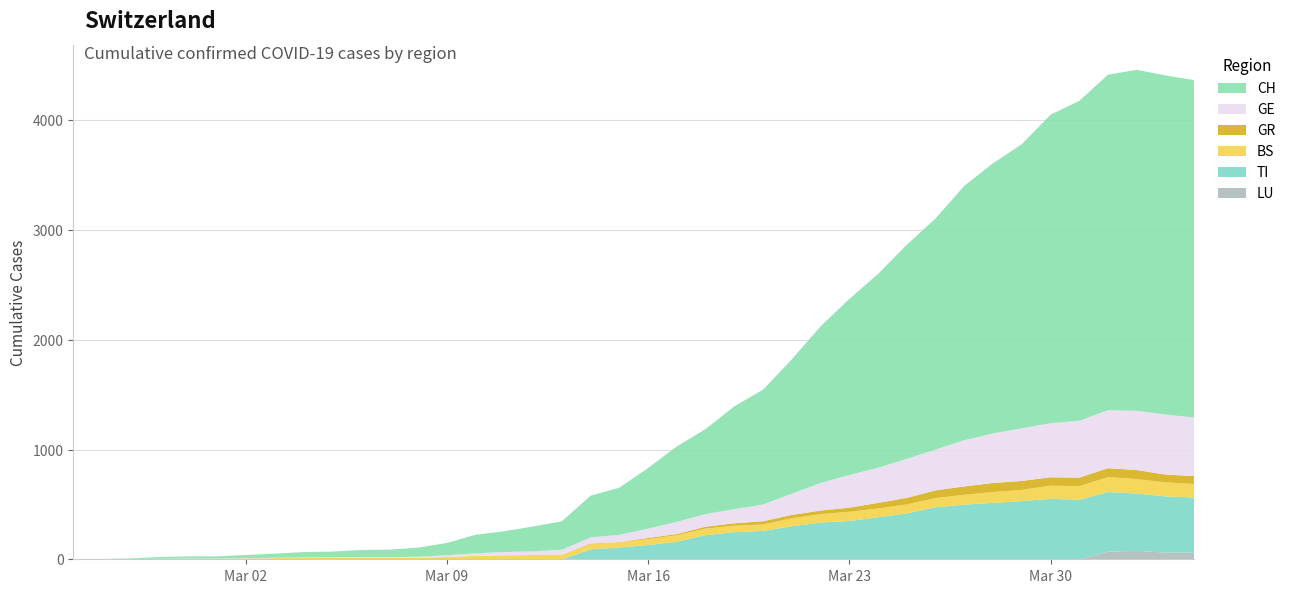

Reading left to right, transcribe all the data shown in this chart.

GE: 2020-02-25=0	2020-02-26=1	2020-02-27=1	2020-02-28=2	2020-02-29=3	2020-03-01=3	2020-03-02=3	2020-03-03=4	2020-03-04=4	2020-03-05=5	2020-03-06=7	2020-03-07=7	2020-03-08=9	2020-03-09=17	2020-03-10=23	2020-03-11=30	2020-03-12=33	2020-03-13=45	2020-03-14=56	2020-03-15=66	2020-03-16=85	2020-03-17=111	2020-03-18=115	2020-03-19=129	2020-03-20=152	2020-03-21=194	2020-03-22=251	2020-03-23=298	2020-03-24=320	2020-03-25=356	2020-03-26=372	2020-03-27=421	2020-03-28=452	2020-03-29=479	2020-03-30=493	2020-03-31=518	2020-04-01=528	2020-04-02=540	2020-04-03=547	2020-04-04=533
GR: 2020-02-25=0	2020-02-26=0	2020-02-27=0	2020-02-28=0	2020-02-29=0	2020-03-01=0	2020-03-02=0	2020-03-03=0	2020-03-04=0	2020-03-05=0	2020-03-06=0	2020-03-07=0	2020-03-08=0	2020-03-09=0	2020-03-10=0	2020-03-11=0	2020-03-12=0	2020-03-13=0	2020-03-14=7	2020-03-15=0	2020-03-16=11	2020-03-17=11	2020-03-18=17	2020-03-19=22	2020-03-20=30	2020-03-21=30	2020-03-22=33	2020-03-23=37	2020-03-24=51	2020-03-25=59	2020-03-26=70	2020-03-27=76	2020-03-28=82	2020-03-29=82	2020-03-30=76	2020-03-31=78	2020-04-01=81	2020-04-02=82	2020-04-03=71	2020-04-04=72
BS: 2020-02-25=0	2020-02-26=0	2020-02-27=3	2020-02-28=3	2020-02-29=4	2020-03-01=4	2020-03-02=7	2020-03-03=10	2020-03-04=13	2020-03-05=13	2020-03-06=13	2020-03-07=13	2020-03-08=14	2020-03-09=20	2020-03-10=31	2020-03-11=36	2020-03-12=39	2020-03-13=42	2020-03-14=46	2020-03-15=49	2020-03-16=53	2020-03-17=59	2020-03-18=60	2020-03-19=59	2020-03-20=58	2020-03-21=73	2020-03-22=76	2020-03-23=84	2020-03-24=80	2020-03-25=82	2020-03-26=84	2020-03-27=90	2020-03-28=99	2020-03-29=102	2020-03-30=120	2020-03-31=124	2020-04-01=136	2020-04-02=132	2020-04-03=128	2020-04-04=123
CH: 2020-02-25=0	2020-02-26=1	2020-02-27=5	2020-02-28=16	2020-02-29=19	2020-03-01=20	2020-03-02=29	2020-03-03=37	2020-03-04=49	2020-03-05=52	2020-03-06=65	2020-03-07=68	2020-03-08=83	2020-03-09=112	2020-03-10=170	2020-03-11=190	2020-03-12=227	2020-03-13=259	2020-03-14=381	2020-03-15=430	2020-03-16=553	2020-03-17=688	2020-03-18=775	2020-03-19=937	2020-03-20=1047	2020-03-21=1224	2020-03-22=1428	2020-03-23=1604	2020-03-24=1766	2020-03-25=1951	2020-03-26=2106	2020-03-27=2318	2020-03-28=2462	2020-03-29=2589	2020-03-30=2811	2020-03-31=2915	2020-04-01=3058	2020-04-02=3107	2020-04-03=3090	2020-04-04=3075
TI: 2020-02-25=0	2020-02-26=0	2020-02-27=0	2020-02-28=0	2020-02-29=0	2020-03-01=0	2020-03-02=0	2020-03-03=0	2020-03-04=0	2020-03-05=0	2020-03-06=0	2020-03-07=0	2020-03-08=0	2020-03-09=0	2020-03-10=0	2020-03-11=0	2020-03-12=0	2020-03-13=0	2020-03-14=90	2020-03-15=108	2020-03-16=130	2020-03-17=160	2020-03-18=220	2020-03-19=247	2020-03-20=259	2020-03-21=301	2020-03-22=335	2020-03-23=349	2020-03-24=383	2020-03-25=418	2020-03-26=474	2020-03-27=498	2020-03-28=514	2020-03-29=530	2020-03-30=551	2020-03-31=542	2020-04-01=544	2020-04-02=522	2020-04-03=512	2020-04-04=502
LU: 2020-02-25=0	2020-02-26=0	2020-02-27=0	2020-02-28=0	2020-02-29=0	2020-03-01=0	2020-03-02=0	2020-03-03=0	2020-03-04=0	2020-03-05=0	2020-03-06=0	2020-03-07=0	2020-03-08=0	2020-03-09=0	2020-03-10=0	2020-03-11=0	2020-03-12=0	2020-03-13=0	2020-03-14=0	2020-03-15=0	2020-03-16=0	2020-03-17=0	2020-03-18=0	2020-03-19=0	2020-03-20=0	2020-03-21=0	2020-03-22=0	2020-03-23=0	2020-03-24=0	2020-03-25=0	2020-03-26=0	2020-03-27=0	2020-03-28=0	2020-03-29=0	2020-03-30=0	2020-03-31=0	2020-04-01=69	2020-04-02=77	2020-04-03=61	2020-04-04=61